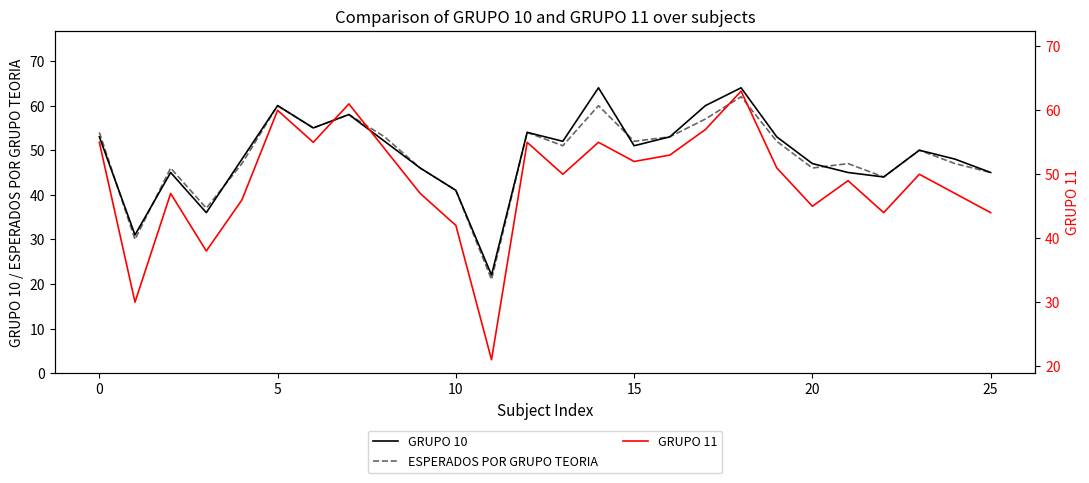

Reading left to right, extract all data points from this chart.

GRUPO 10: 53	31	45	36	48	60	55	58	52	46	41	22	54	52	64	51	53	60	64	53	47	45	44	50	48	45
ESPERADOS POR GRUPO TEORIA: 54	30	46	37	47	60	55	58	53	46	41	21	54	51	60	52	53	57	62	52	46	47	44	50	47	45
GRUPO 11: 55	30	47	38	46	60	55	61	54	47	42	21	55	50	55	52	53	57	63	51	45	49	44	50	47	44